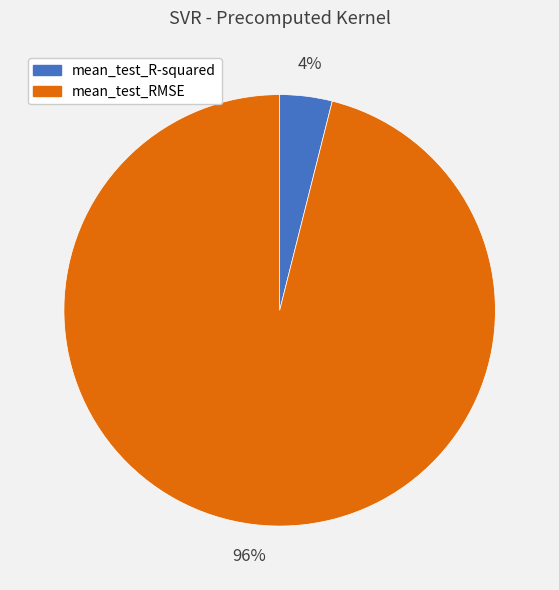

What percentage is the mean_test_R-squared slice, to the nearest percent?

4%